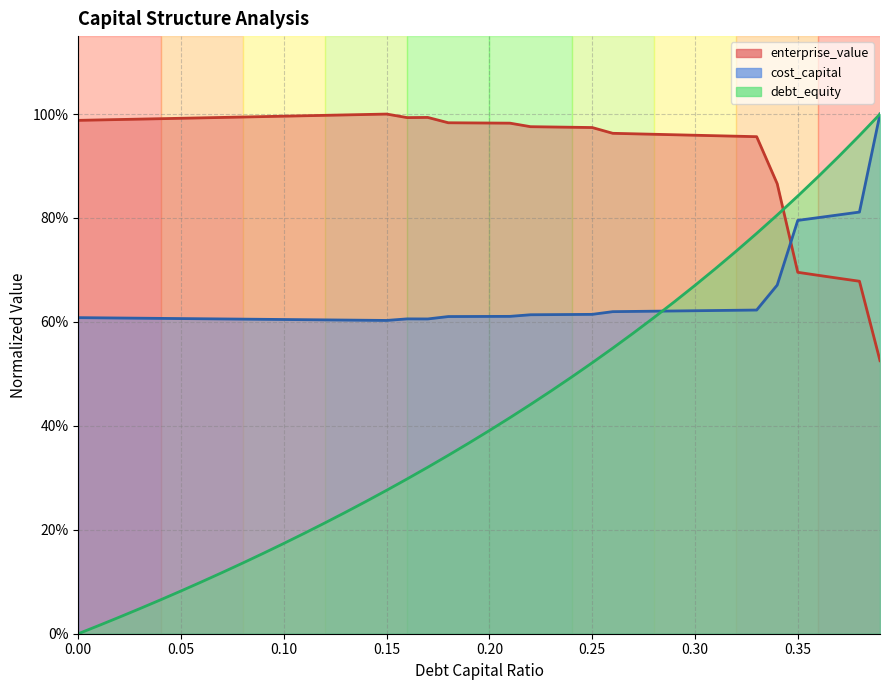

Reading left to right, what are all the values shown in this chart?

debt_capital: 0=0.0	0.01=0.0	0.02=0.0	0.03=0.0	0.04=0.1	0.05=0.1	0.06=0.1	0.07=0.1	0.08=0.1	0.09=0.2	0.1=0.2	0.11=0.2	0.12=0.2	0.13=0.2	0.14=0.3	0.15=0.3	0.16=0.3	0.17=0.3	0.18=0.3	0.19=0.4	0.2=0.4	0.21=0.4	0.22=0.4	0.23=0.5	0.24=0.5	0.25=0.5	0.26=0.5	0.27=0.6	0.28=0.6	0.29=0.6	0.3=0.7	0.31=0.7	0.32=0.7	0.33=0.8	0.34=0.8	0.35=0.8	0.36=0.9	0.37=0.9	0.38=1.0	0.39=1.0
cost_capital: 0=0.6	0.01=0.6	0.02=0.6	0.03=0.6	0.04=0.6	0.05=0.6	0.06=0.6	0.07=0.6	0.08=0.6	0.09=0.6	0.1=0.6	0.11=0.6	0.12=0.6	0.13=0.6	0.14=0.6	0.15=0.6	0.16=0.6	0.17=0.6	0.18=0.6	0.19=0.6	0.2=0.6	0.21=0.6	0.22=0.6	0.23=0.6	0.24=0.6	0.25=0.6	0.26=0.6	0.27=0.6	0.28=0.6	0.29=0.6	0.3=0.6	0.31=0.6	0.32=0.6	0.33=0.6	0.34=0.7	0.35=0.8	0.36=0.8	0.37=0.8	0.38=0.8	0.39=1.0
enterprise_value: 0=1.0	0.01=1.0	0.02=1.0	0.03=1.0	0.04=1.0	0.05=1.0	0.06=1.0	0.07=1.0	0.08=1.0	0.09=1.0	0.1=1.0	0.11=1.0	0.12=1.0	0.13=1.0	0.14=1.0	0.15=1.0	0.16=1.0	0.17=1.0	0.18=1.0	0.19=1.0	0.2=1.0	0.21=1.0	0.22=1.0	0.23=1.0	0.24=1.0	0.25=1.0	0.26=1.0	0.27=1.0	0.28=1.0	0.29=1.0	0.3=1.0	0.31=1.0	0.32=1.0	0.33=1.0	0.34=0.9	0.35=0.7	0.36=0.7	0.37=0.7	0.38=0.7	0.39=0.5